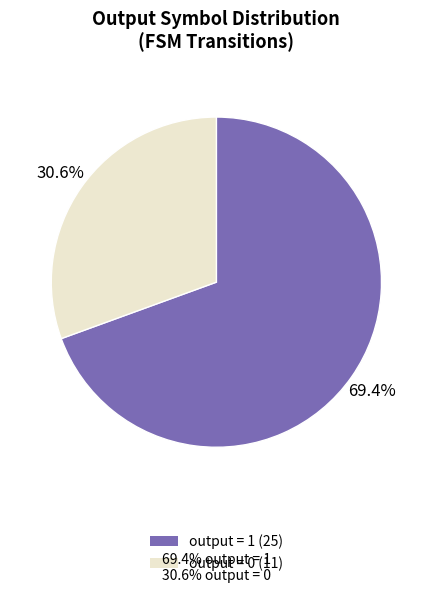

Between output = 0 (11) and output = 1 (25), which is larger?

output = 1 (25)